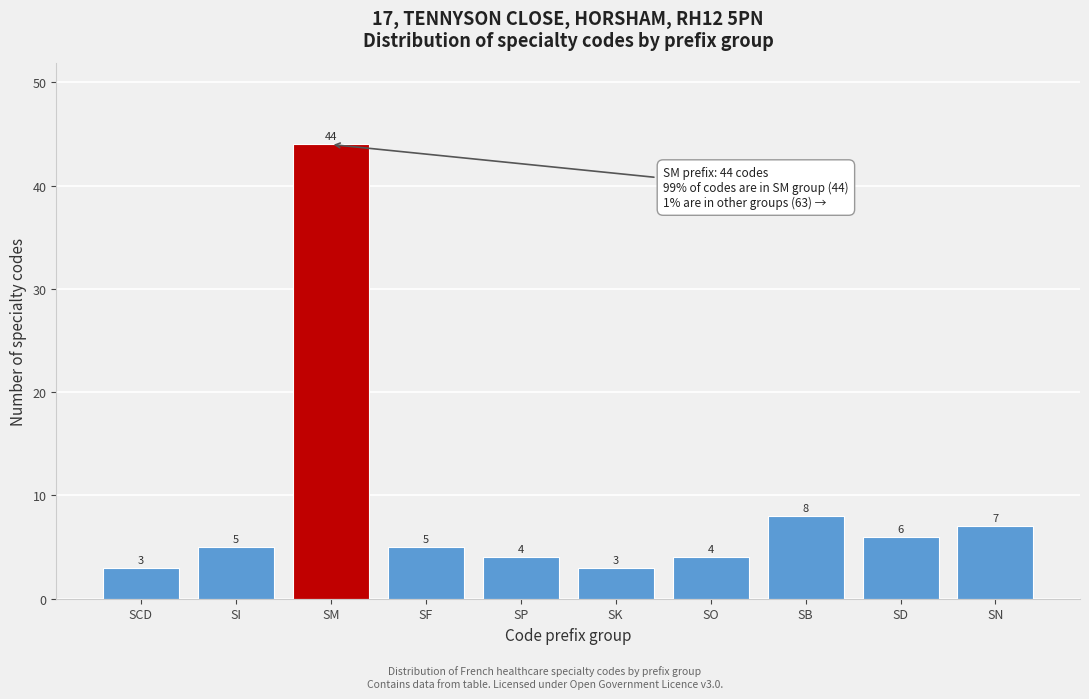

Reading left to right, list all the values displayed in this chart.

3	5	44	5	4	3	4	8	6	7